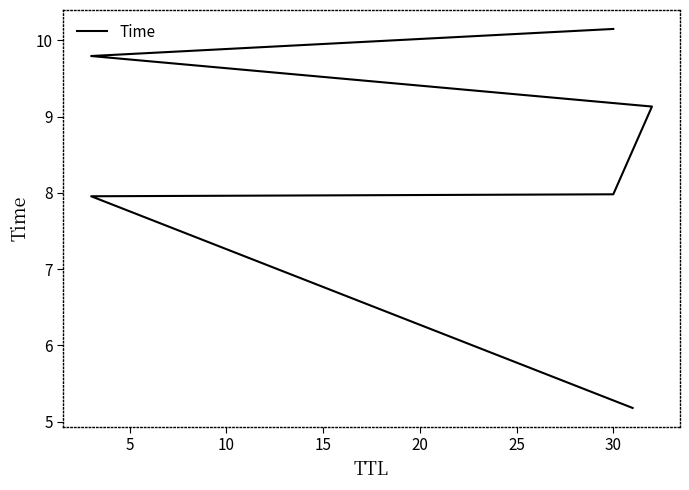

How many categories are shown in the chart?

6